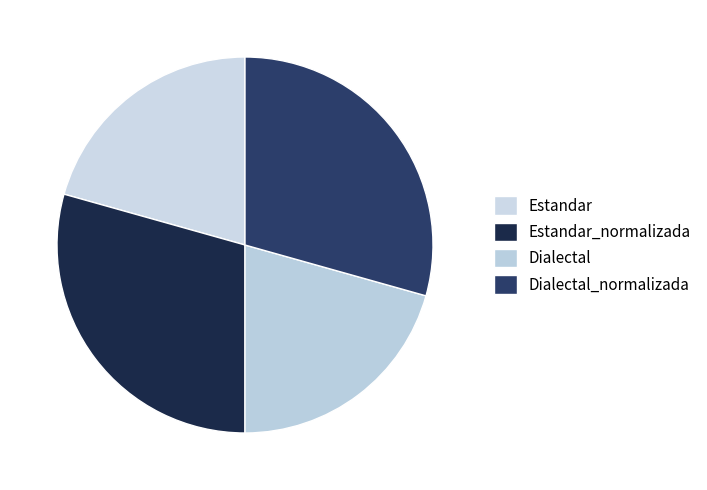

To the nearest percent, what percentage of the pie is Estandar_normalizada?

29%